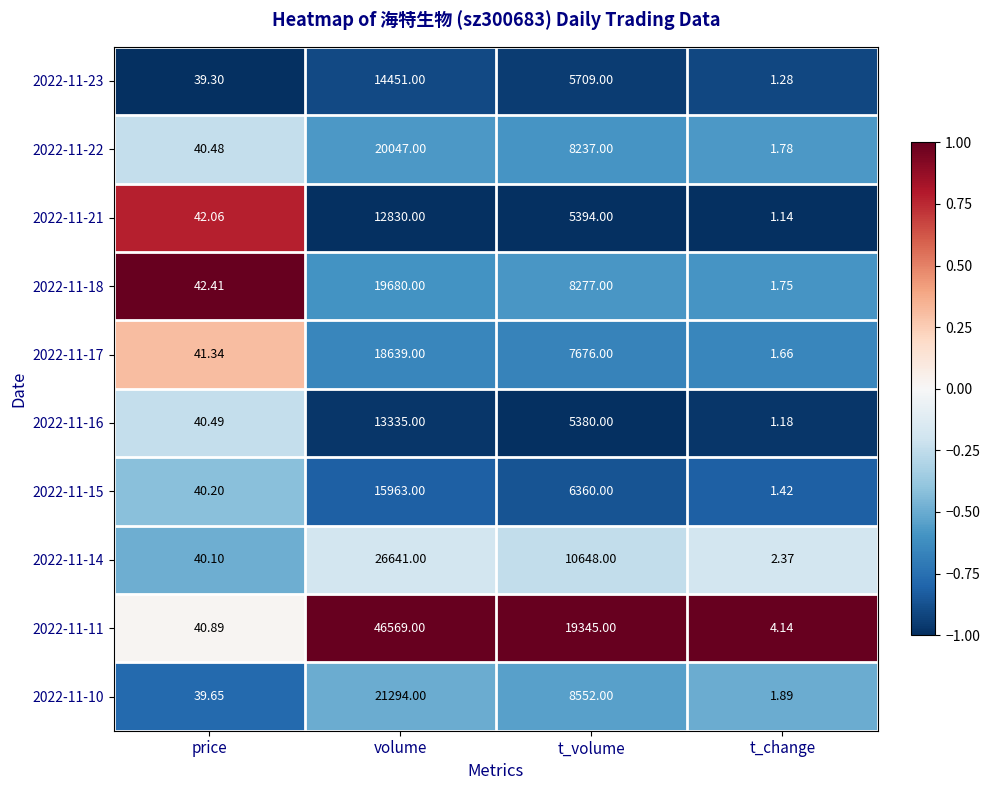

At which category does the chart reach its peak across all series?

volume